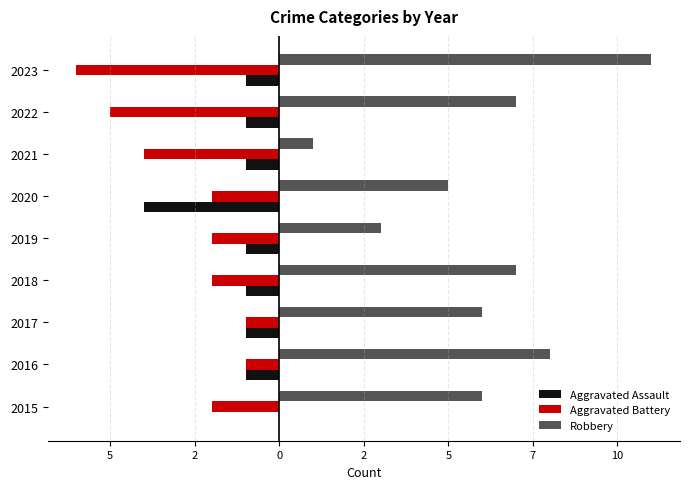

What are all the series names shown in the legend?

Aggravated Assault, Aggravated Battery, Robbery